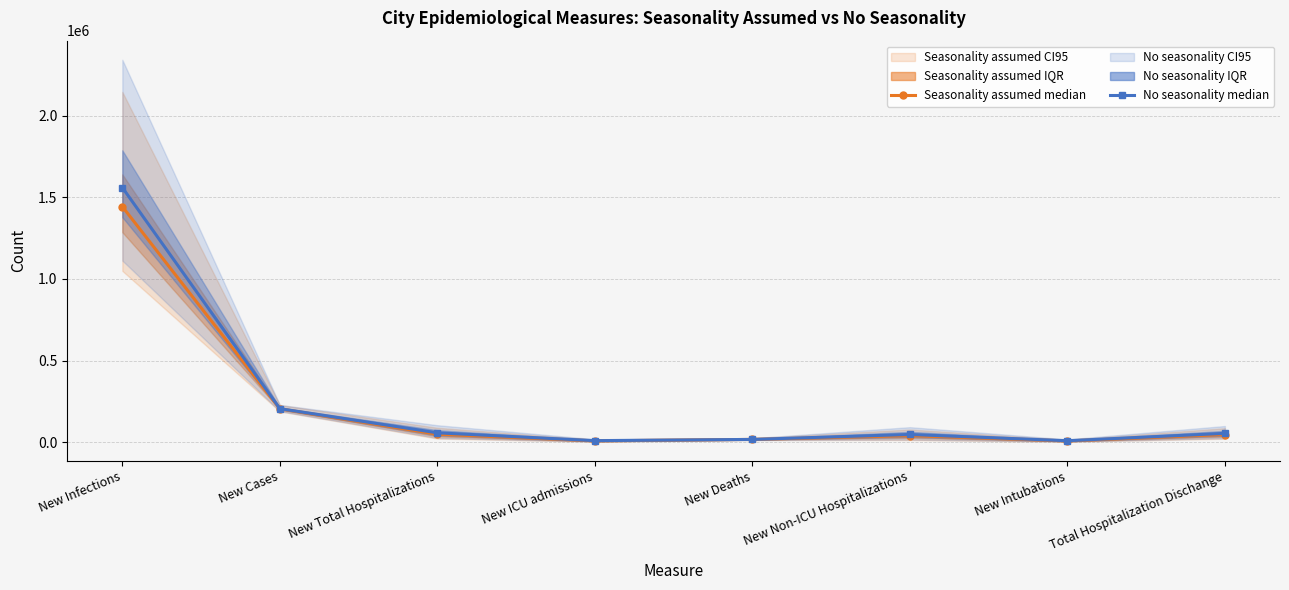

At which label does No seasonality median reach its minimum?

New Intubations